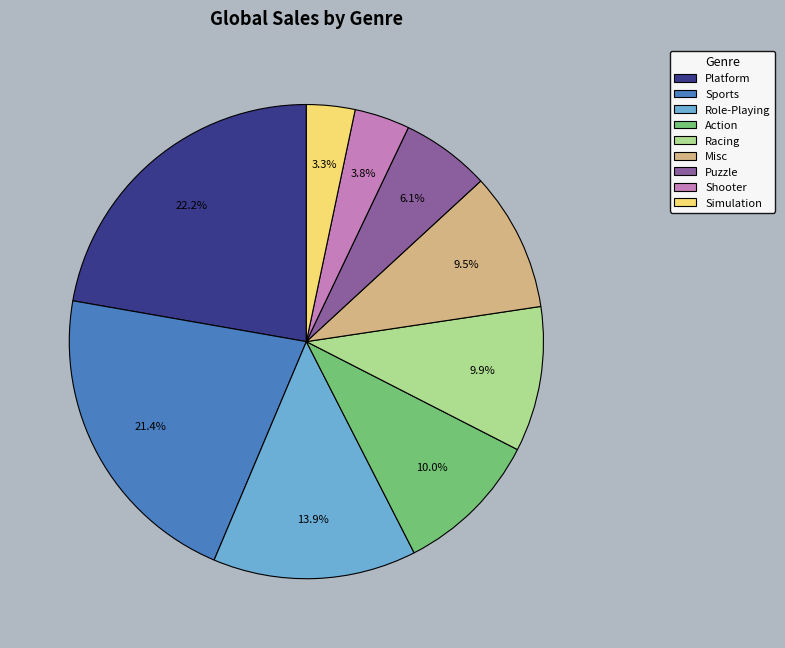

How many slices are in this pie chart?

9